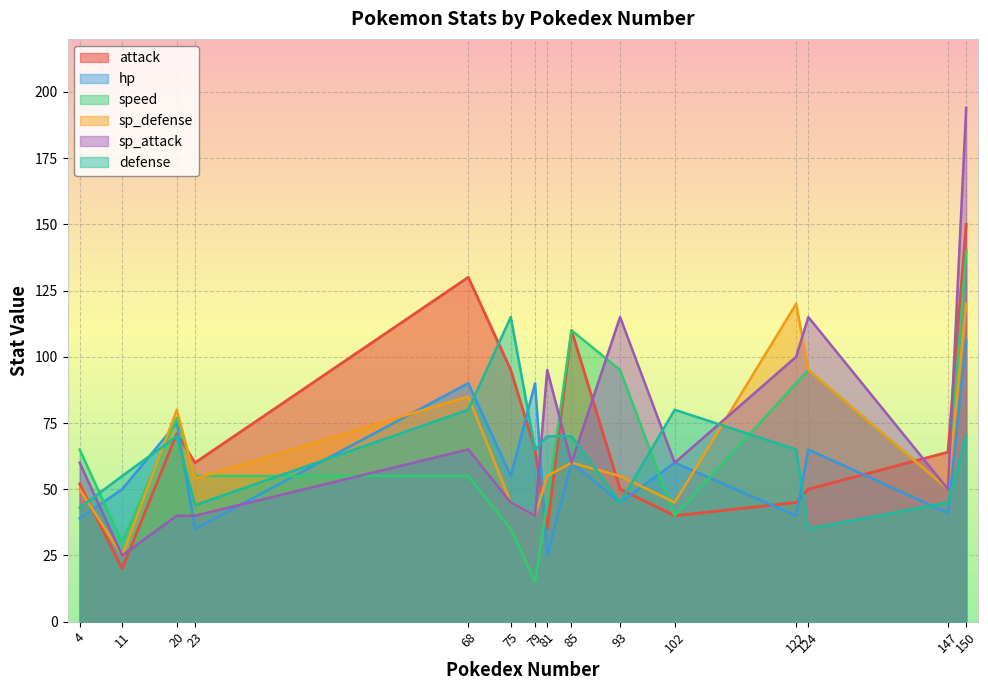

What is the maximum value shown in the chart?

194